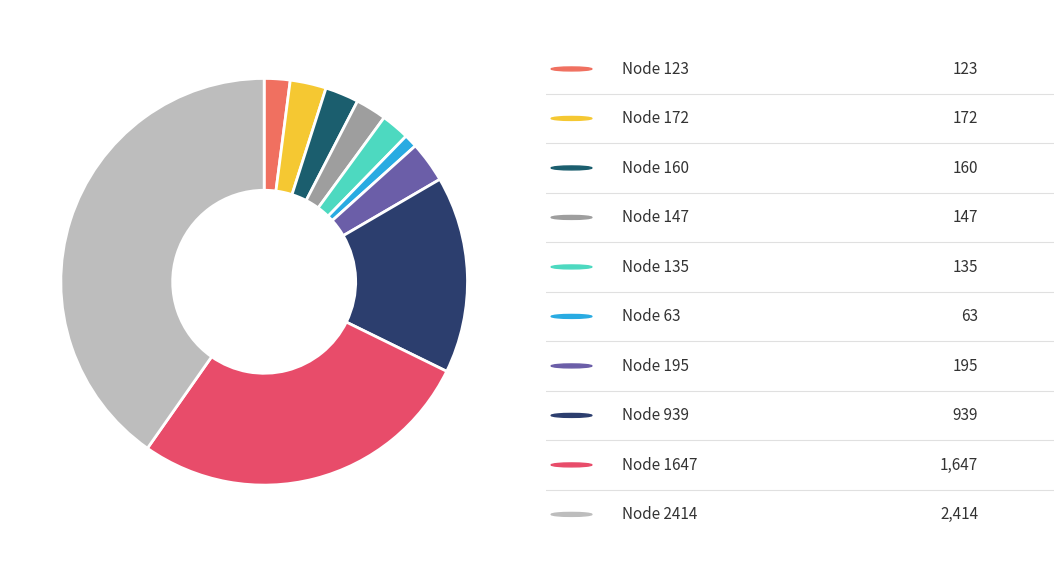

What is the largest slice in the pie chart?

Node 2414